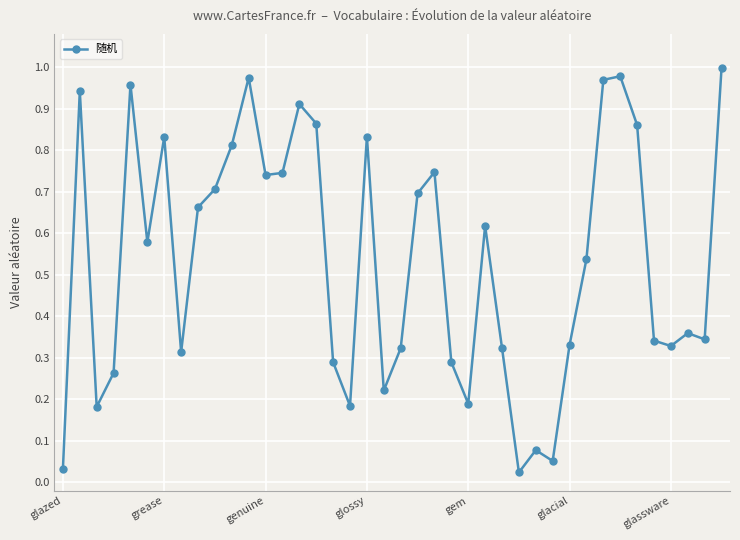

True or false: the data has more than 0 interior local peaks.

True